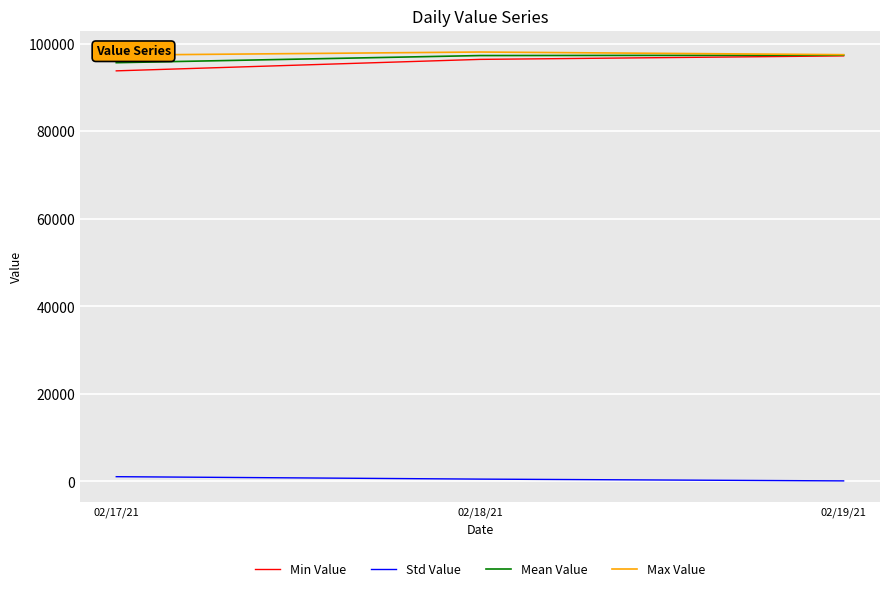

How many values in the Max Value series exceed 97479?

2